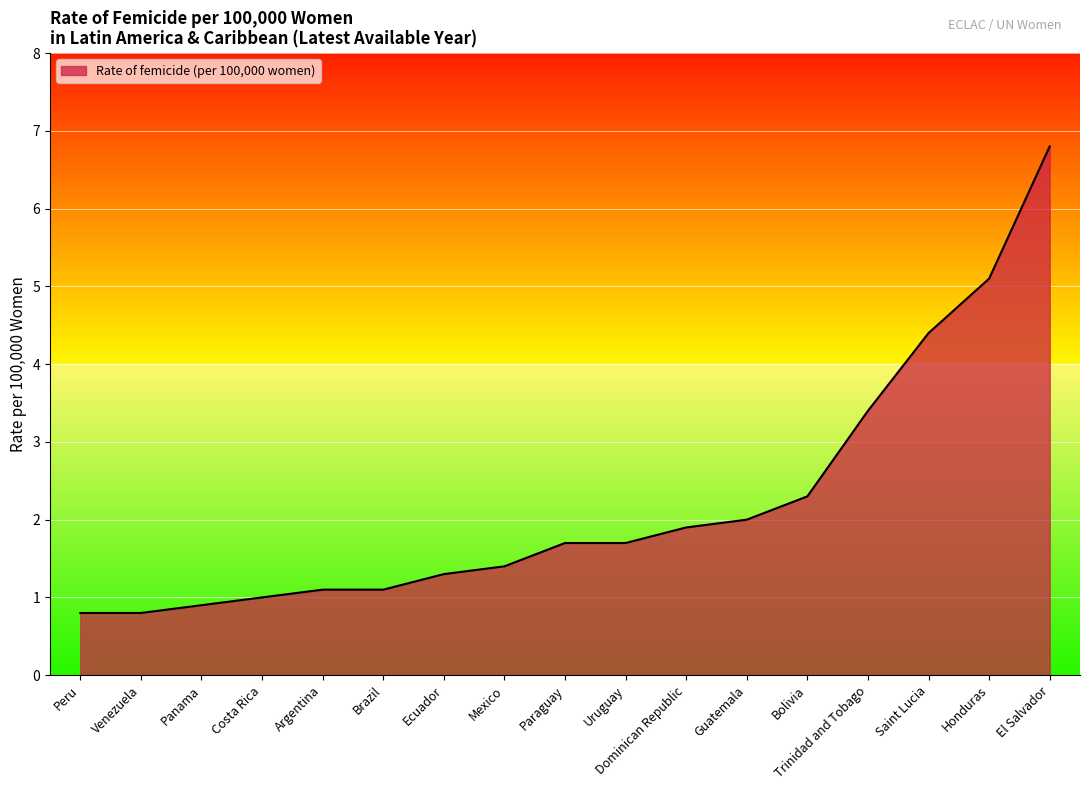

Count the number of data series in this chart.

1